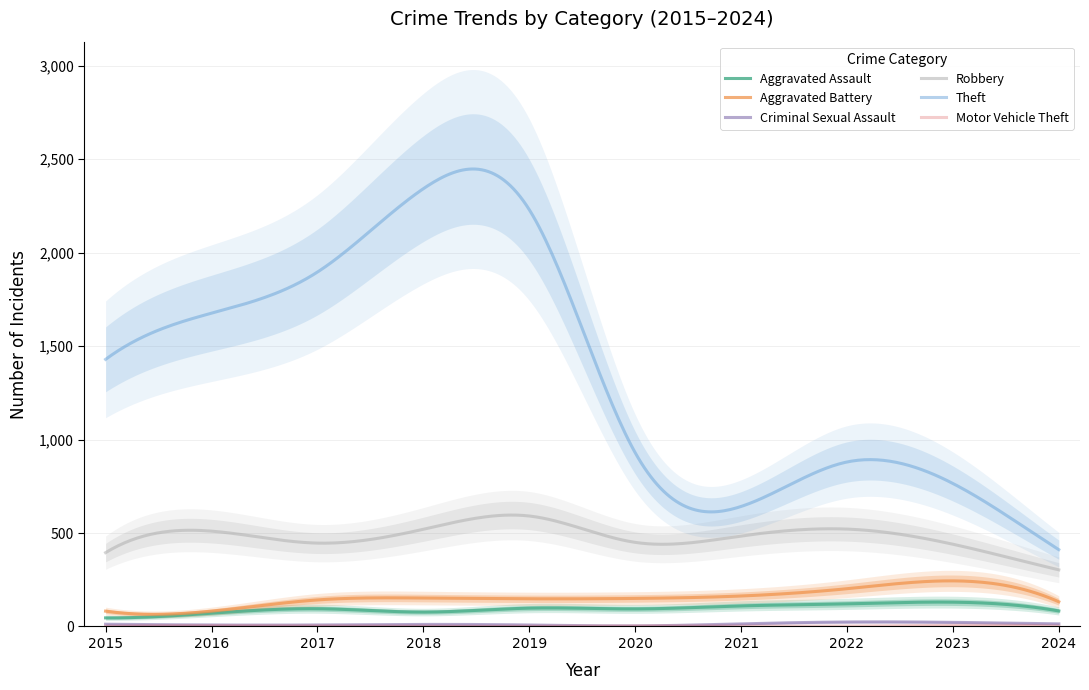

What are all the series names shown in the legend?

Aggravated Assault, Aggravated Battery, Criminal Sexual Assault, Robbery, Theft, Motor Vehicle Theft